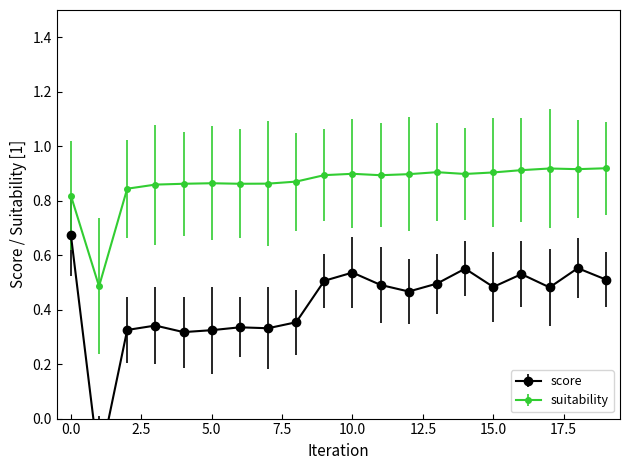

List the series in order of their overall mean, highest first.

suitability, score